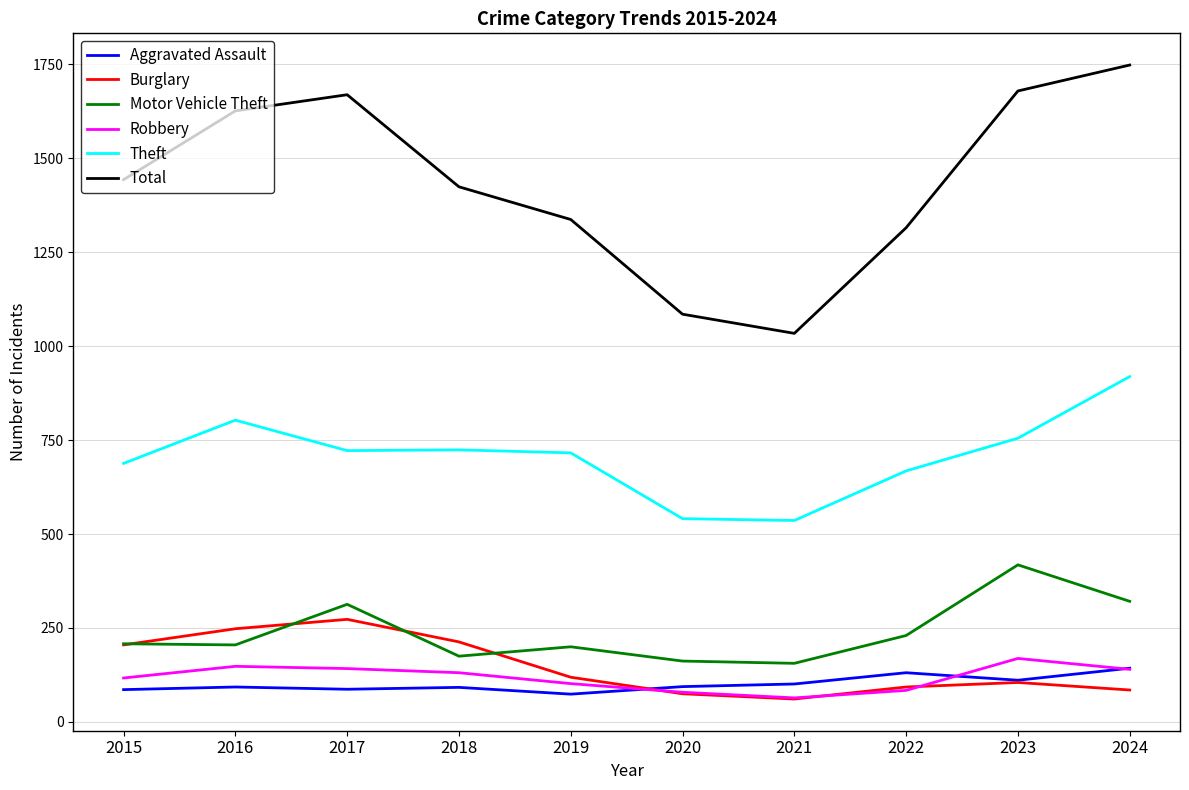

What is the difference between the highest and lowest values at 2018?

1332